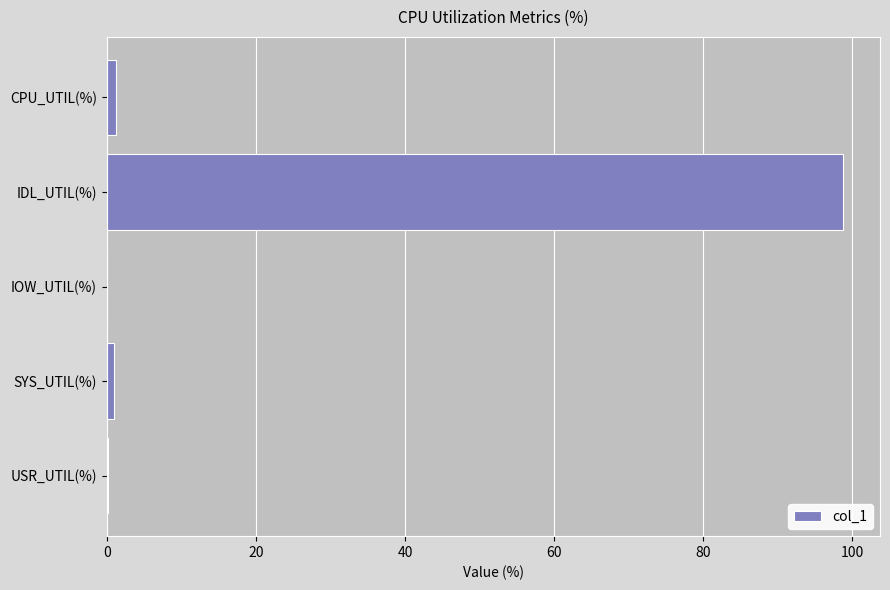

The chart shows a value of 98.8 at IDL_UTIL(%). True or false?

True